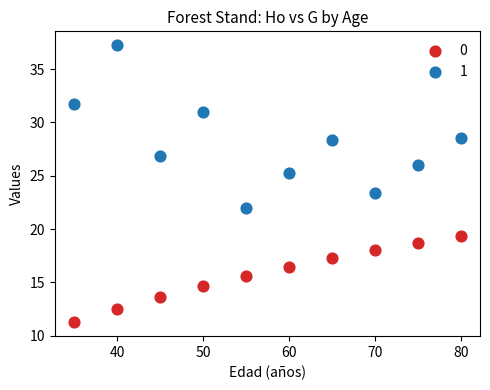

Which series reaches the maximum Y coordinate?

1